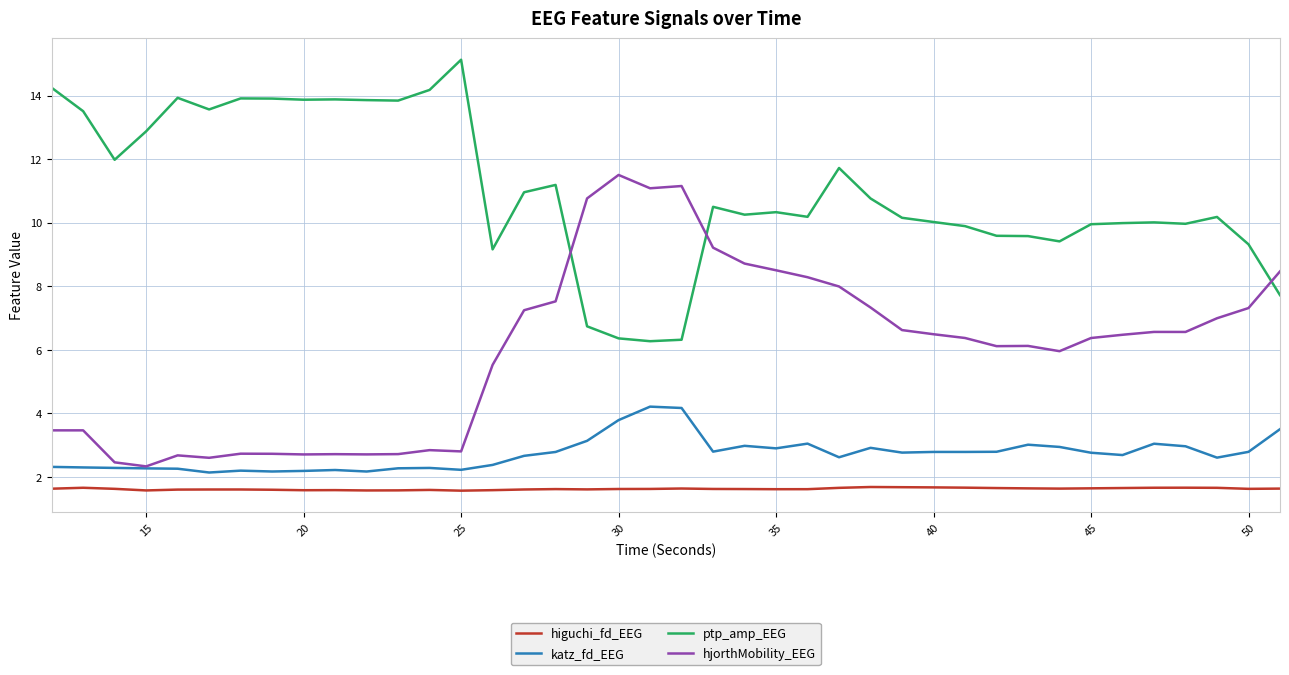

Which series has the widest spread of values?

hjorthMobility_EEG